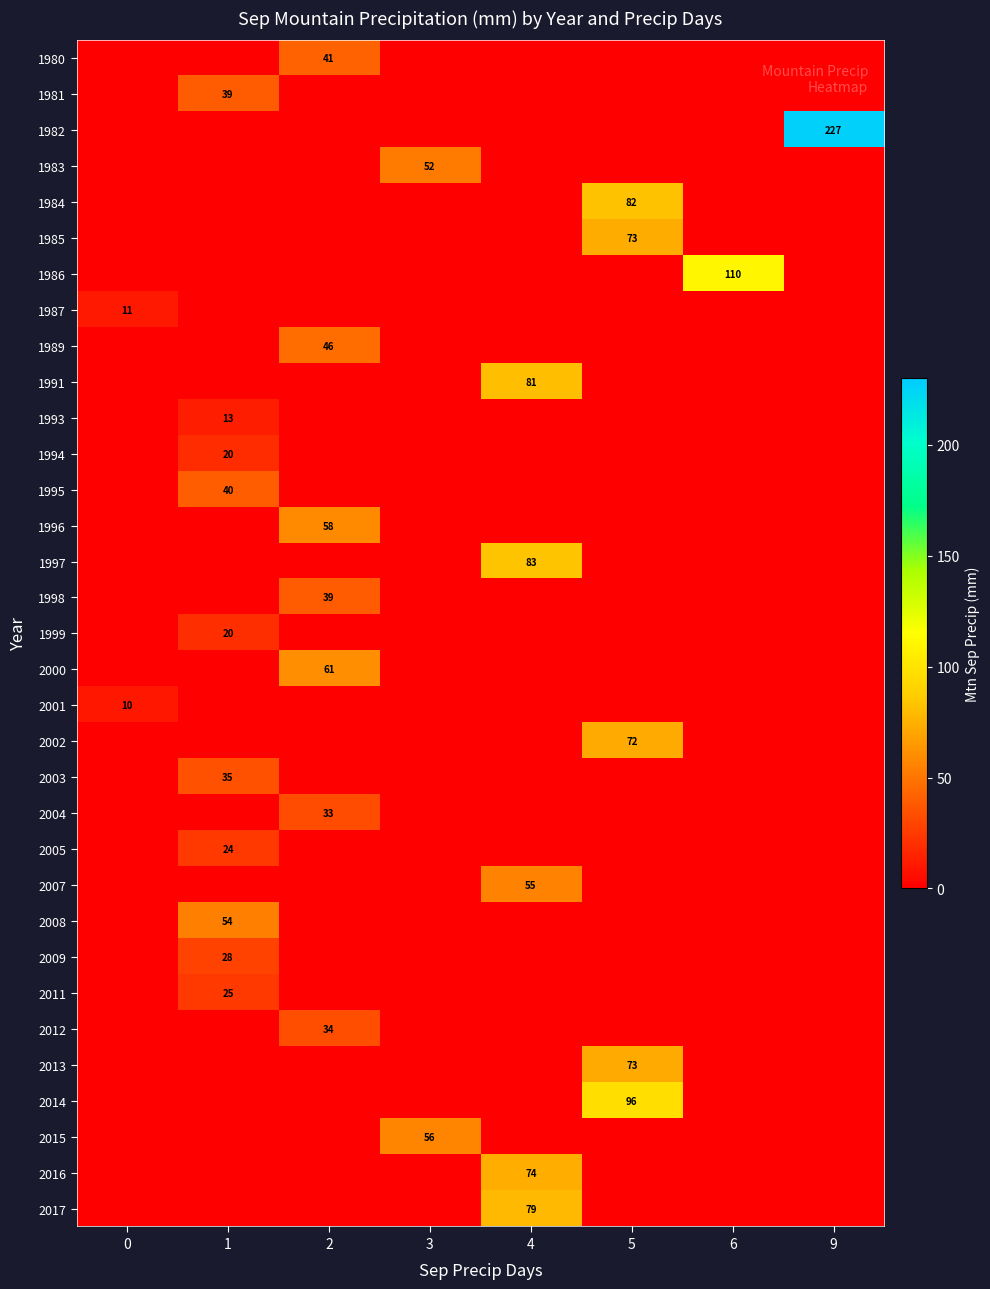

The 2004 series shows 33 at 2. True or false?

True